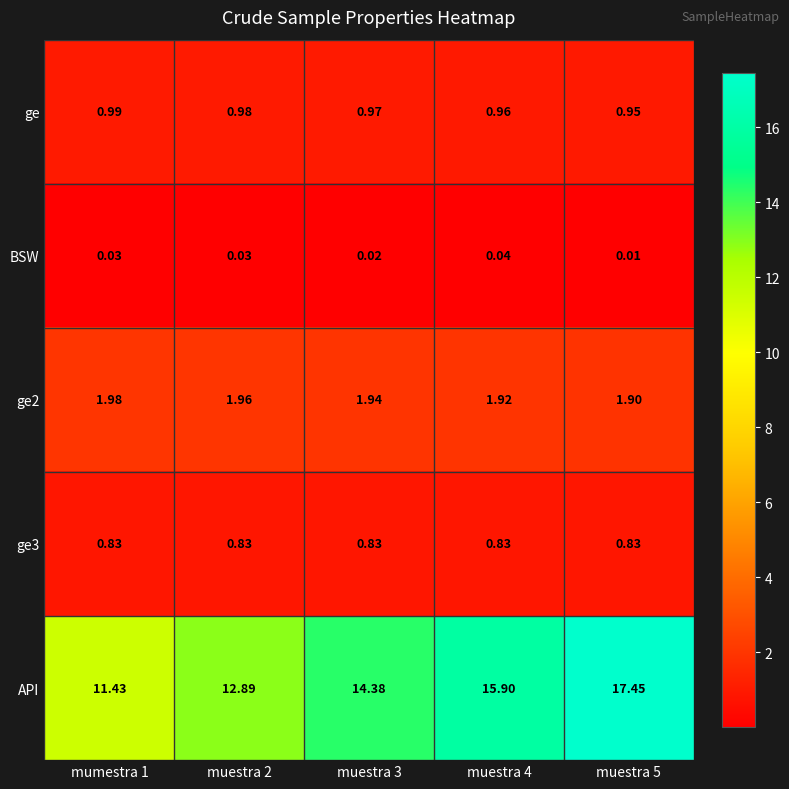

At which category is the sum across all series the highest?

muestra 5